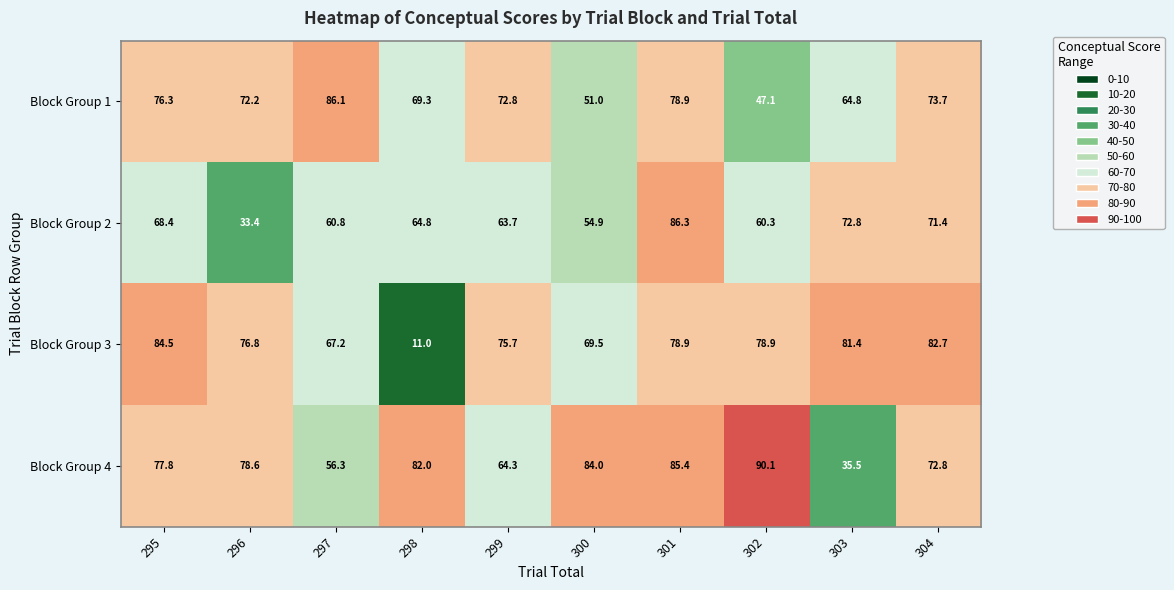

How many values in the Block Group 4 series are below 78?

5